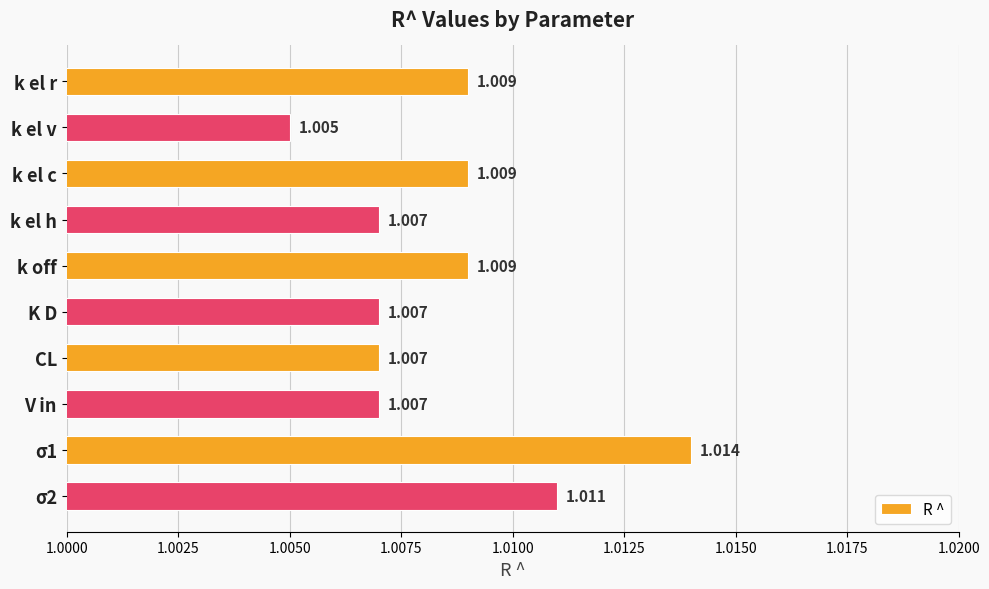

What is the label of the 1st bar from the top?

k el r